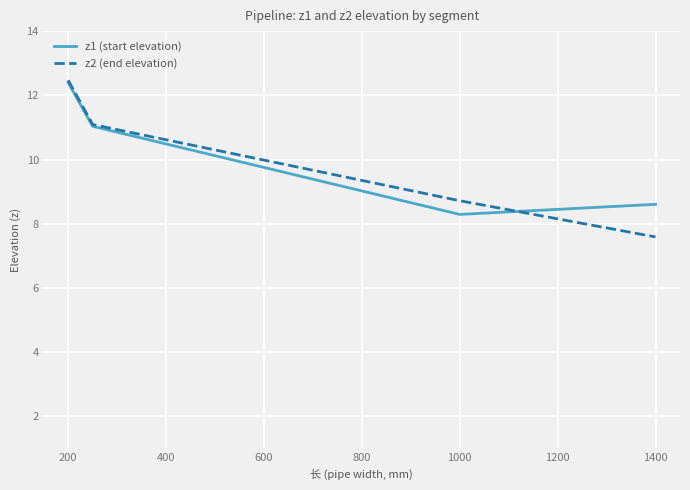

What is the difference between the maximum and minimum values in the z2 (end elevation) series?

4.9